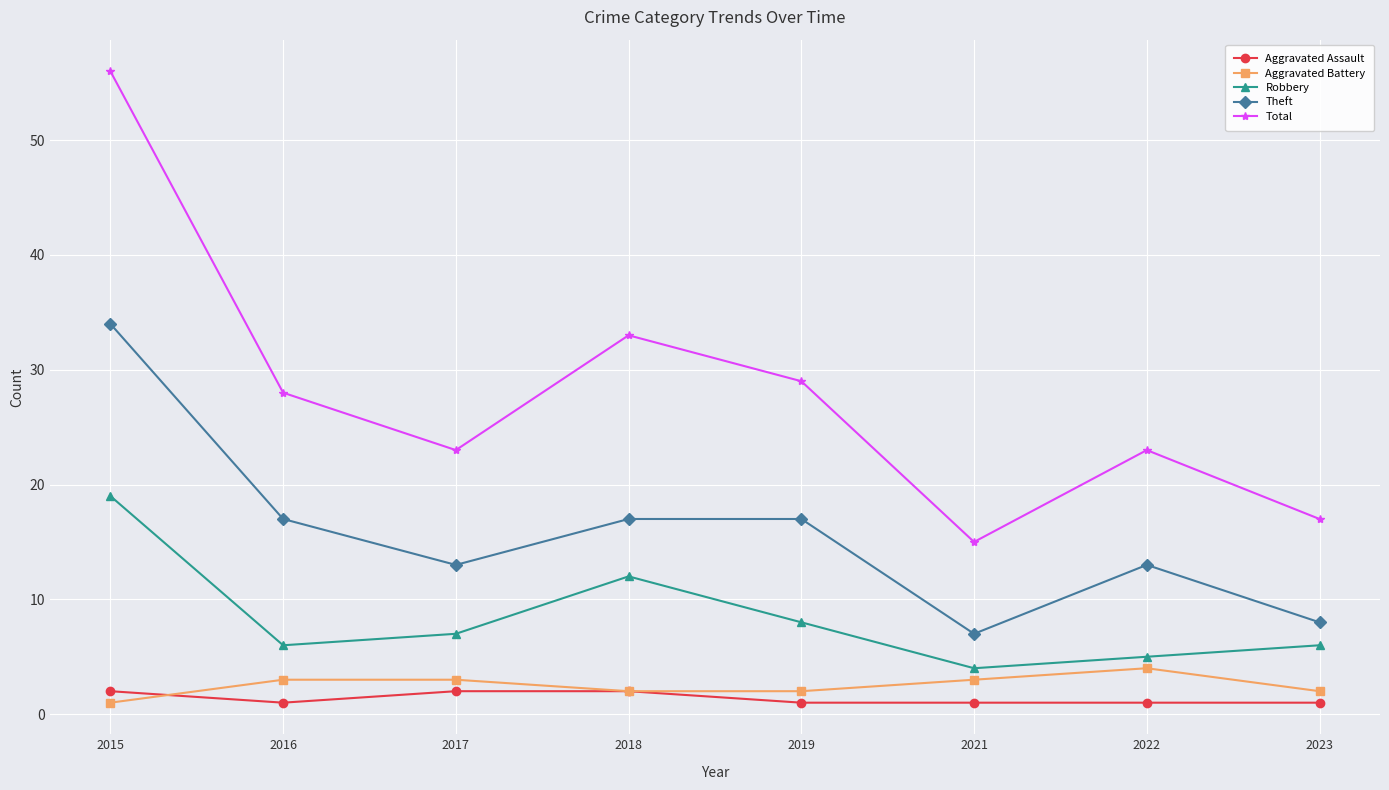

What are all the series names shown in the legend?

Aggravated Assault, Aggravated Battery, Robbery, Theft, Total